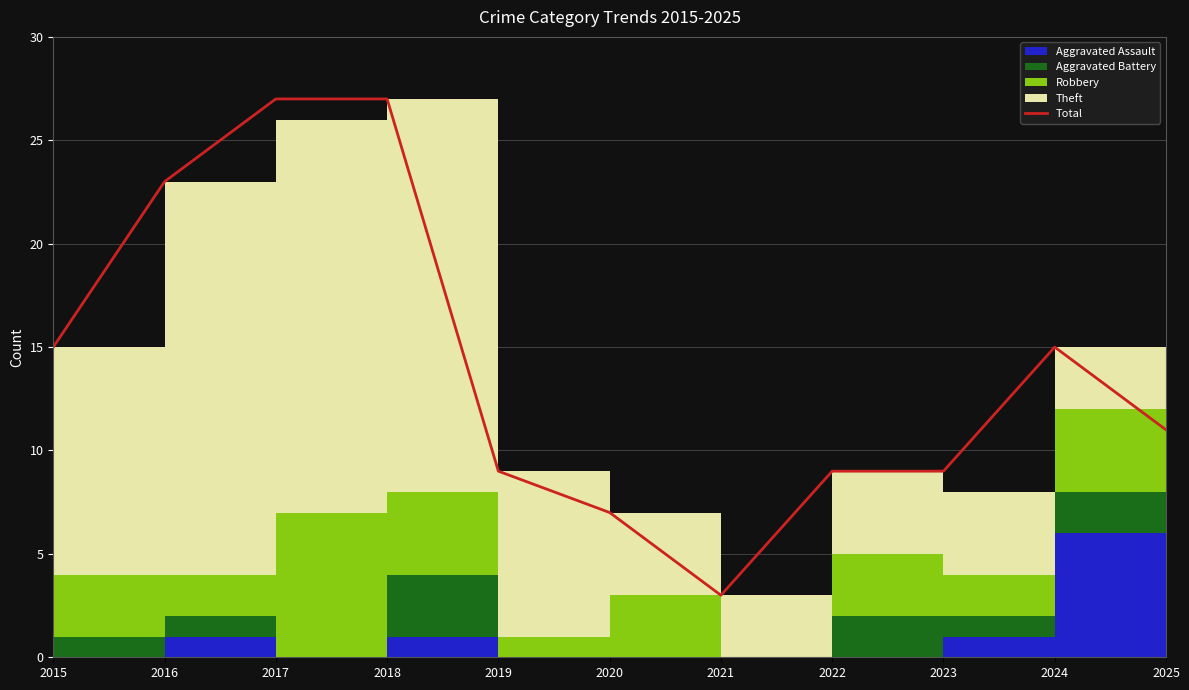

Reading left to right, what are all the values shown in this chart?

2015=15	2016=23	2017=27	2018=27	2019=9	2020=7	2021=3	2022=9	2023=9	2024=15	2025=11